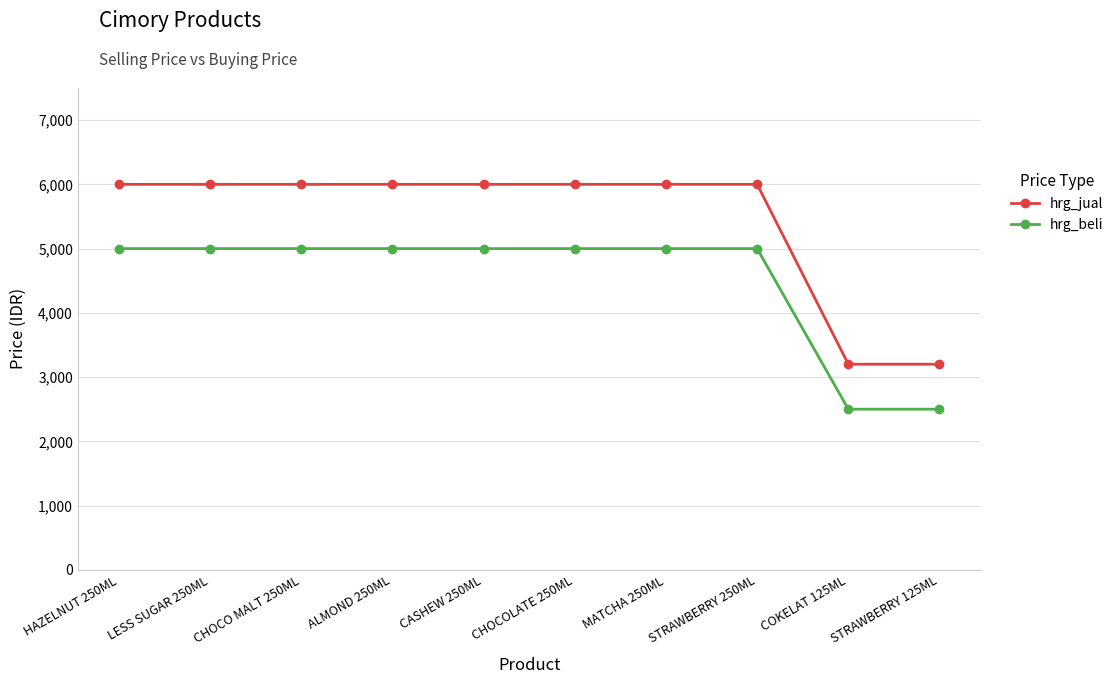

What is the label of the 3rd point from the right?

STRAWBERRY 250ML